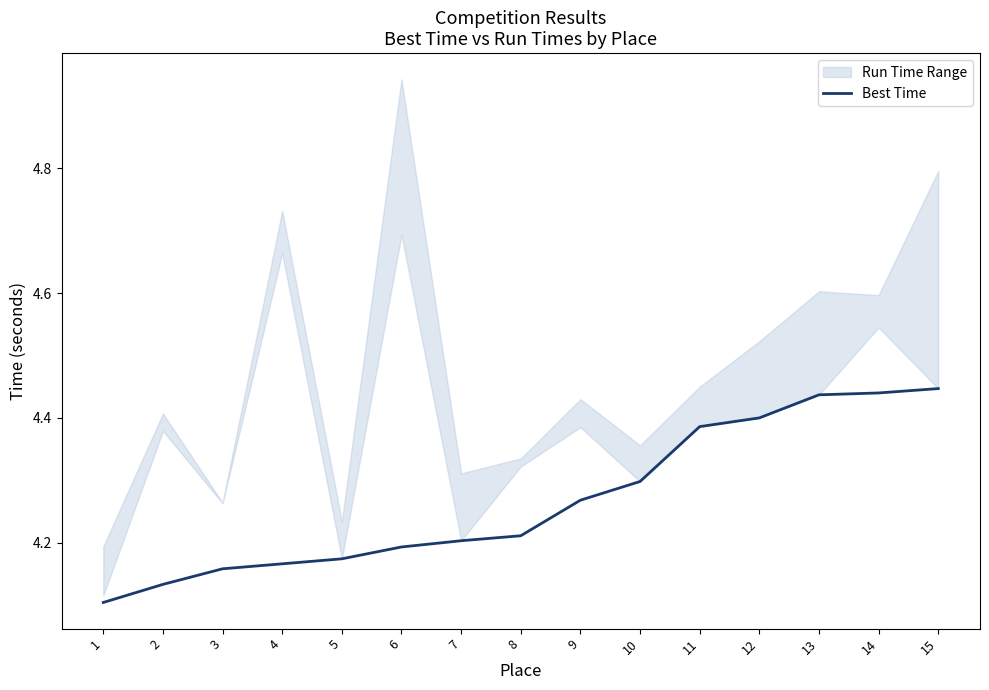

What is the average value?

4.3